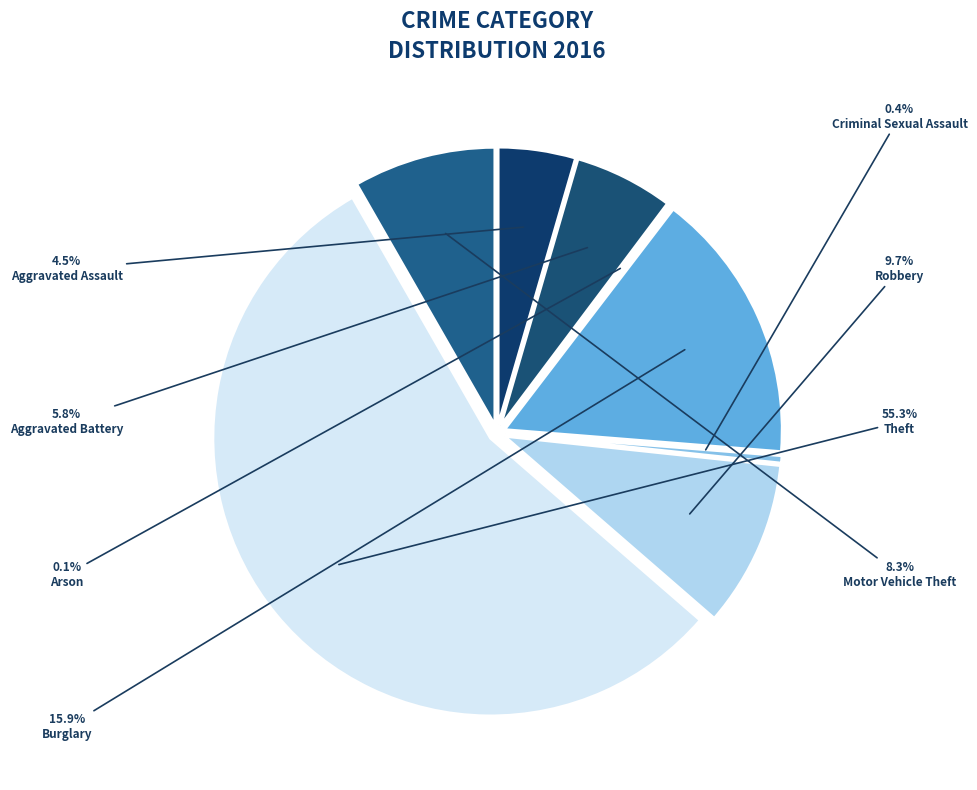

To the nearest percent, what is the combined percentage of Aggravated Battery and Motor Vehicle Theft?

14%